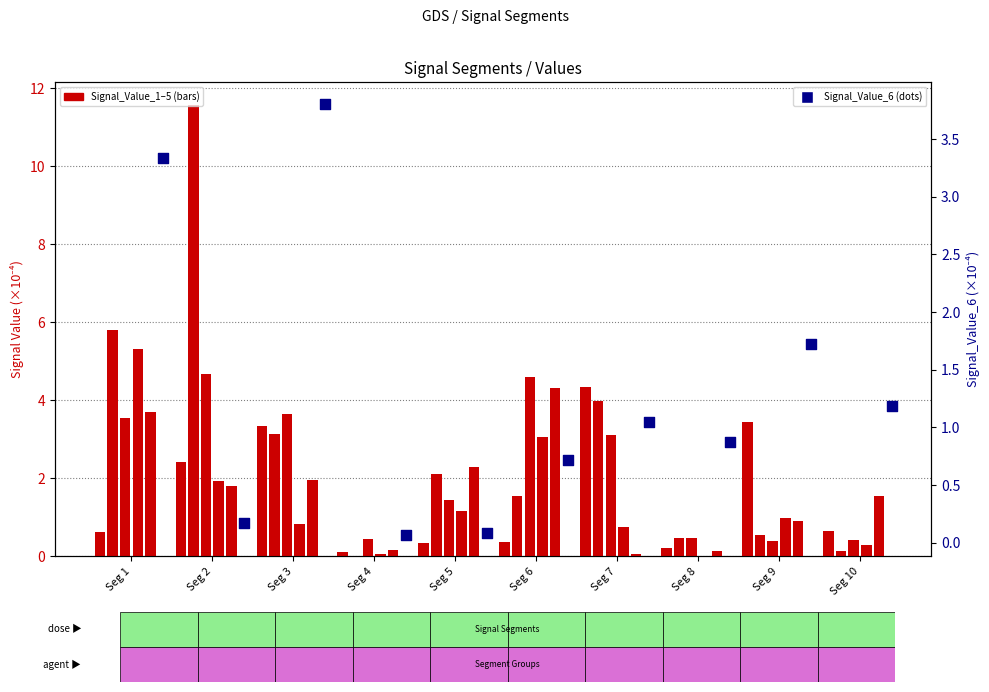

What is the total value across all series at Seg 8?

2.1